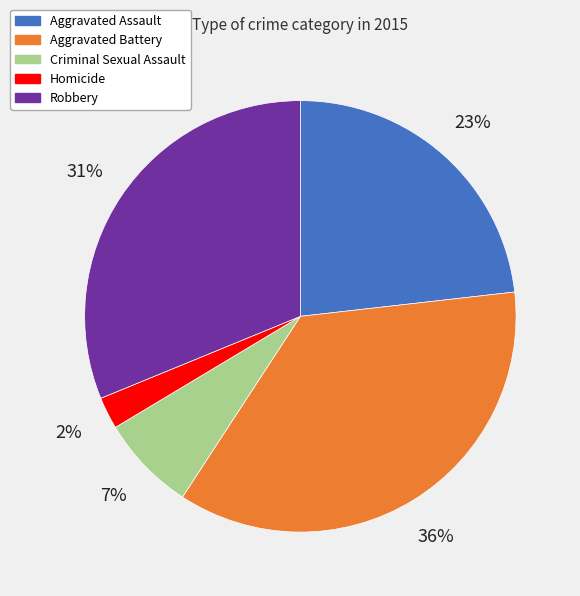

How many slices are in this pie chart?

5